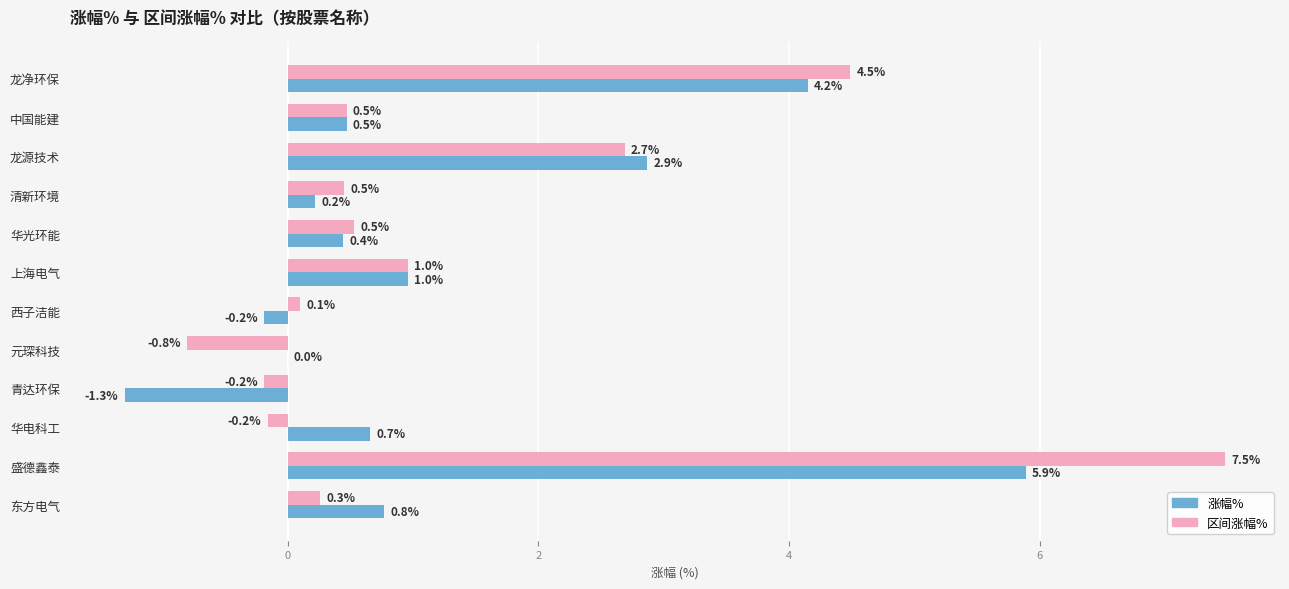

Which label corresponds to the largest value in the chart?

盛德鑫泰